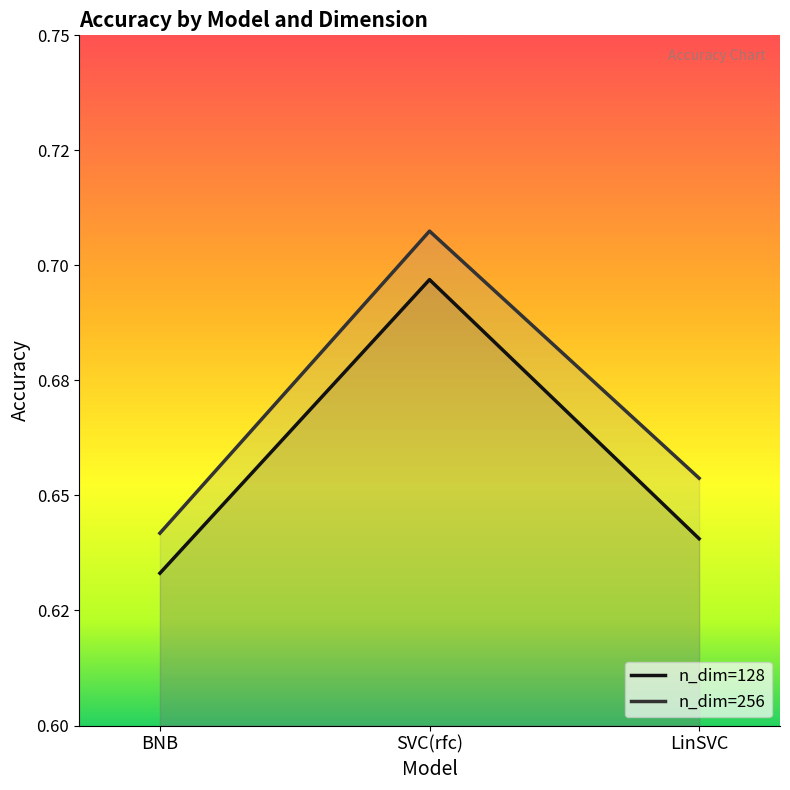

What is the sum of all n_dim=256 values?

2.0